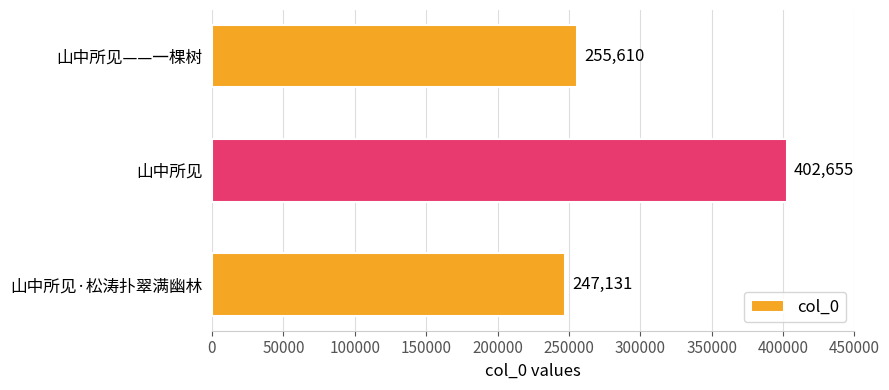

Reading top to bottom, list all the values displayed in this chart.

255610	402655	247131